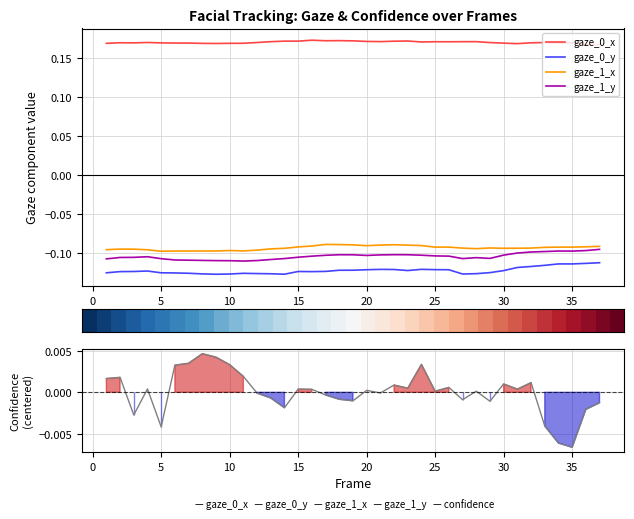

What is the smallest value displayed?

-0.1